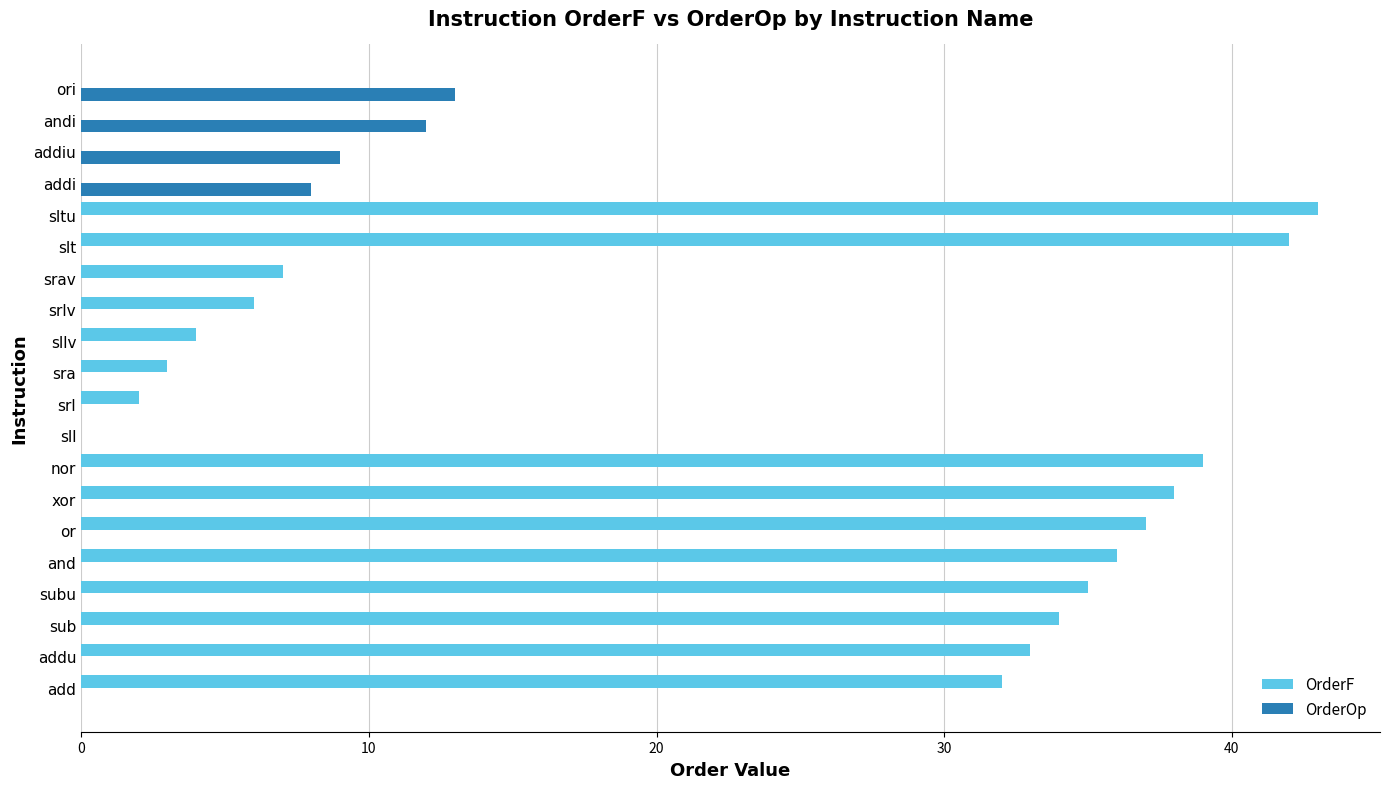

The value of OrderF at subu is 35. True or false?

True